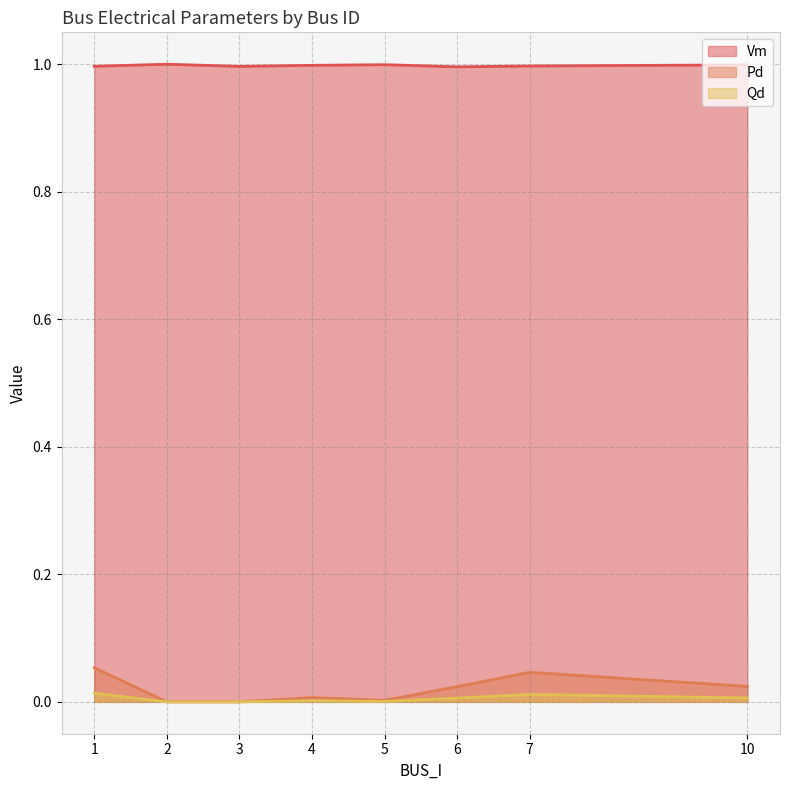

List the series in order of their peak value, highest first.

Vm, Pd, Qd